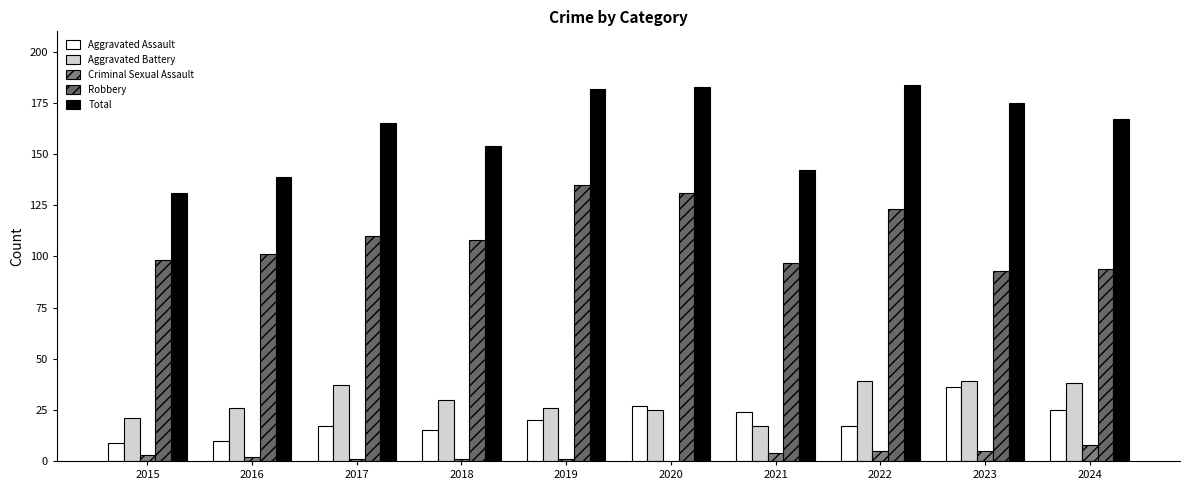

How many groups of bars are there?

10